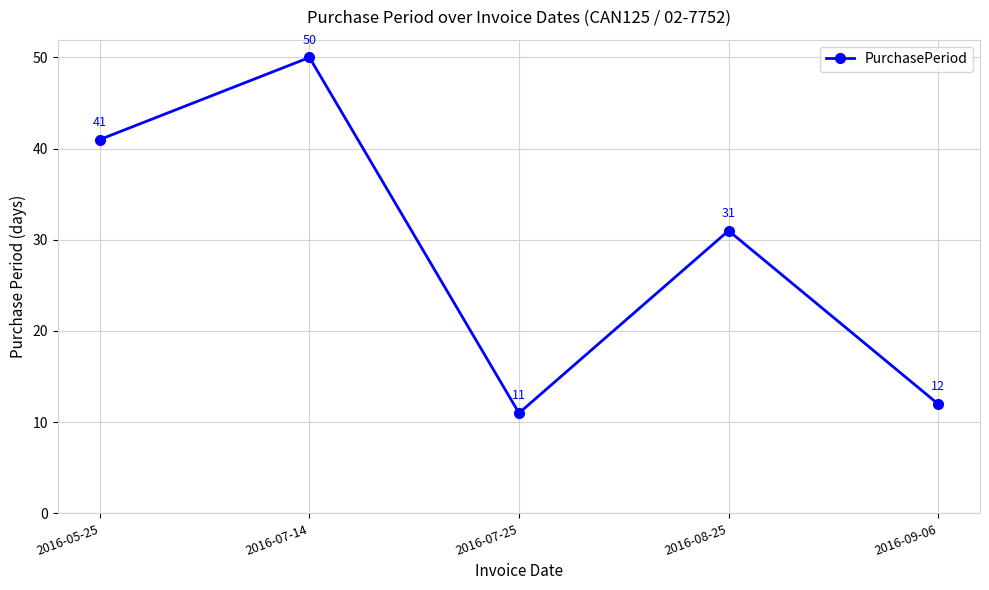

What is the value of the 3rd point from the left?

11